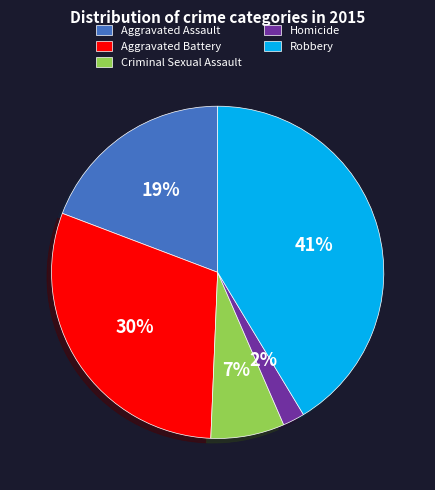

Do Aggravated Battery and Robbery together represent more than half of the pie?

Yes